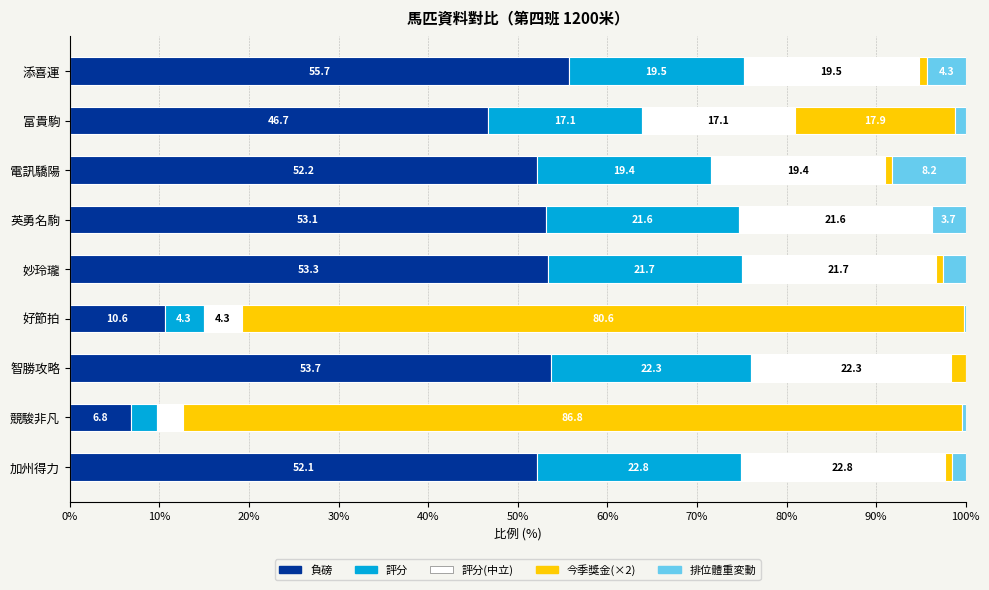

How many data points does each series have?

9